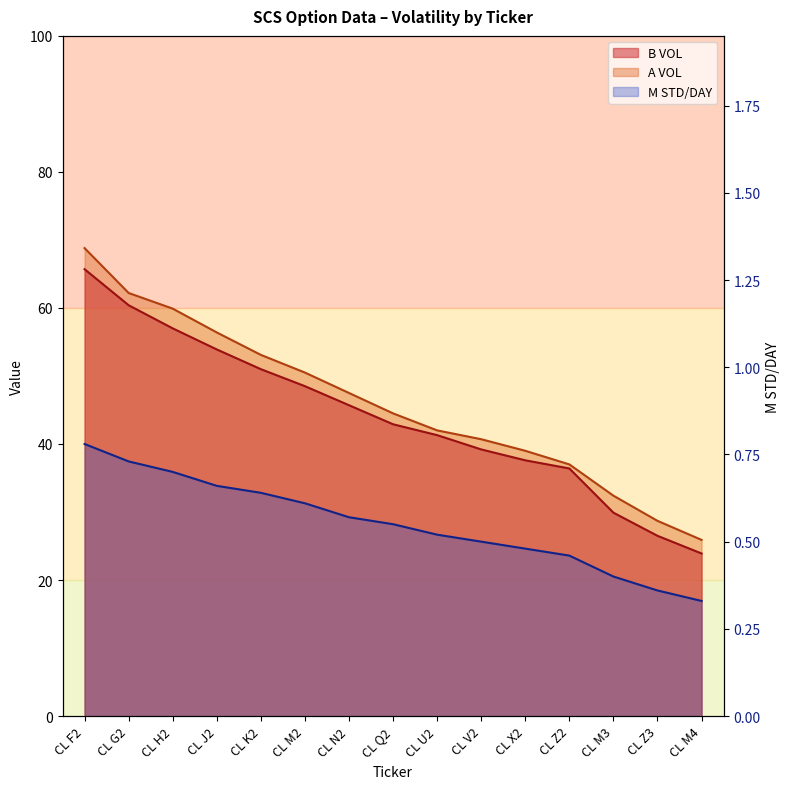

True or false: M STD/DAY has more than 1 interior local peaks.

False